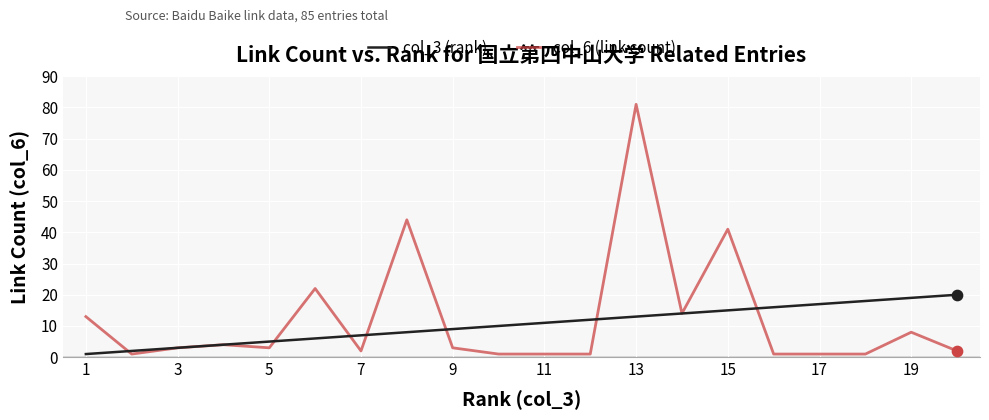

Rank the series by their maximum value, from lowest to highest.

col_3 (rank), col_6 (link count)